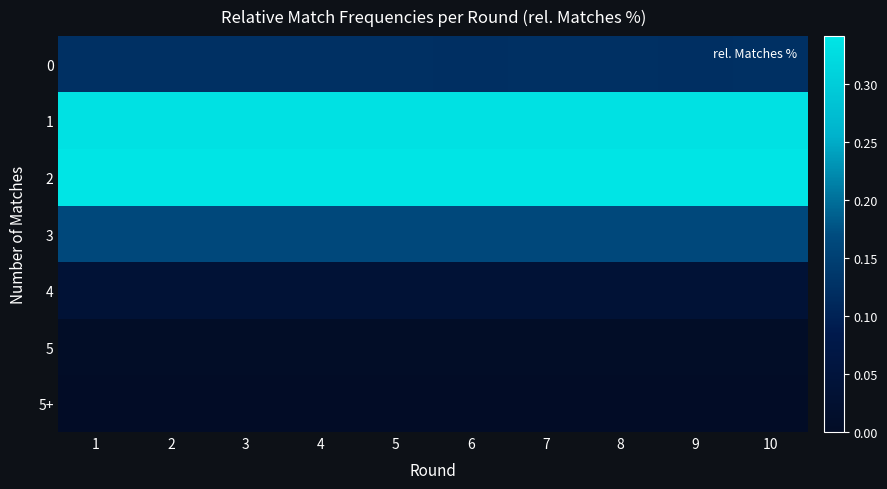

Reading right to left, extract all data points from this chart.

0: 10=0.1	9=0.1	8=0.1	7=0.1	6=0.1	5=0.1	4=0.1	3=0.1	2=0.1	1=0.1
1: 10=0.3	9=0.3	8=0.3	7=0.3	6=0.3	5=0.3	4=0.3	3=0.3	2=0.3	1=0.3
2: 10=0.3	9=0.3	8=0.3	7=0.3	6=0.3	5=0.3	4=0.3	3=0.3	2=0.3	1=0.3
3: 10=0.2	9=0.2	8=0.2	7=0.2	6=0.2	5=0.2	4=0.2	3=0.2	2=0.2	1=0.2
4: 10=0.0	9=0.0	8=0.0	7=0.0	6=0.0	5=0.0	4=0.0	3=0.0	2=0.0	1=0.0
5: 10=0.0	9=0.0	8=0.0	7=0.0	6=0.0	5=0.0	4=0.0	3=0.0	2=0.0	1=0.0
5+: 10=0.0	9=0.0	8=0.0	7=0.0	6=0.0	5=0.0	4=0.0	3=0.0	2=0.0	1=0.0